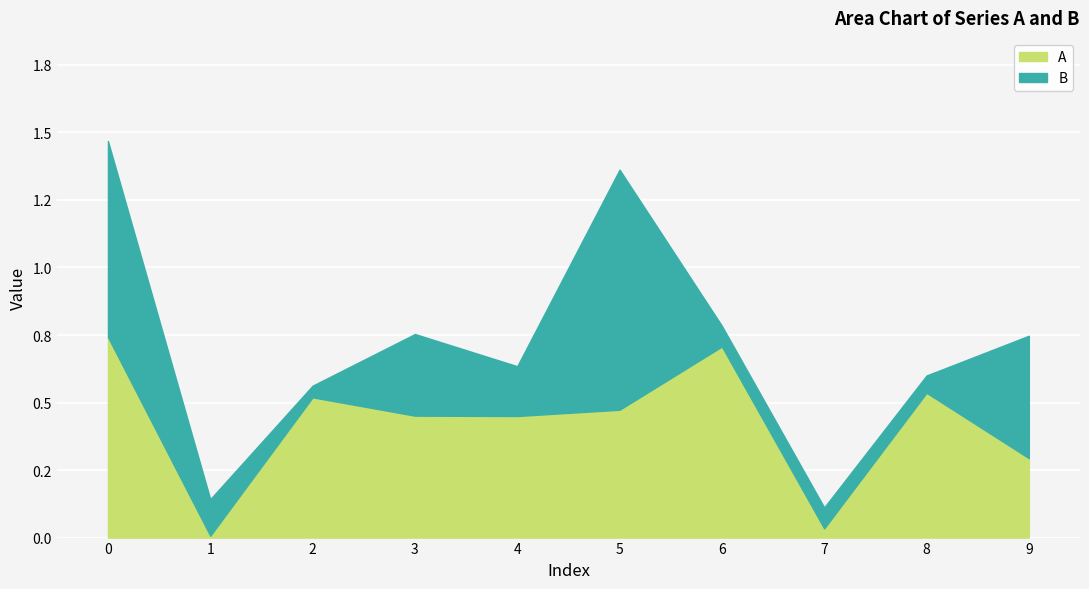

Reading left to right, extract all data points from this chart.

0=0.7	1=0.0	2=0.5	3=0.5	4=0.5	5=0.5	6=0.7	7=0.0	8=0.5	9=0.3